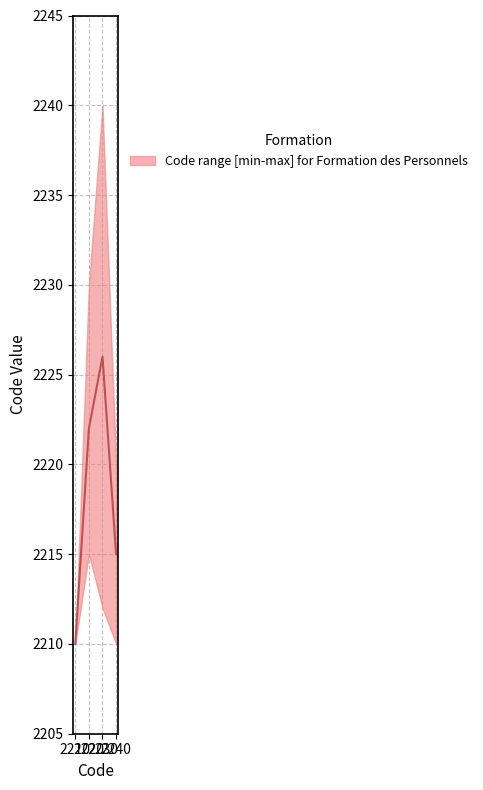

True or false: upper and median cross at least once.

False